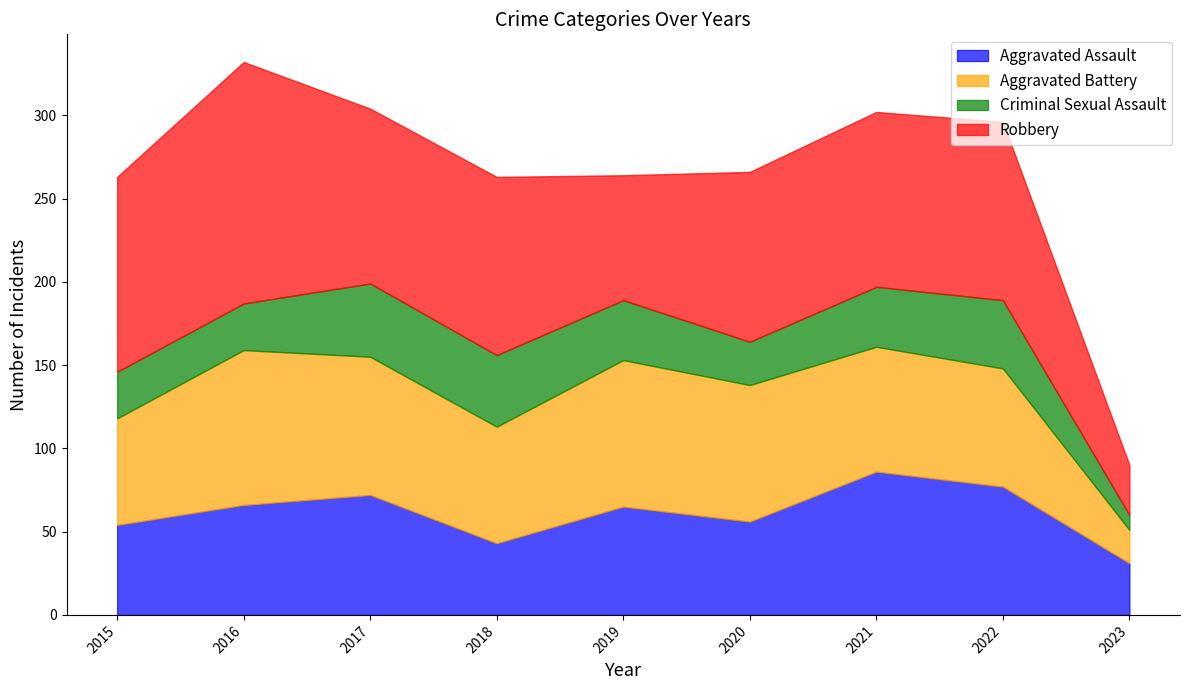

Reading left to right, extract all data points from this chart.

Aggravated Assault: 2015=54	2016=66	2017=72	2018=43	2019=65	2020=56	2021=86	2022=77	2023=31
Aggravated Battery: 2015=64	2016=93	2017=83	2018=70	2019=88	2020=82	2021=75	2022=71	2023=20
Criminal Sexual Assault: 2015=28	2016=28	2017=44	2018=43	2019=36	2020=26	2021=36	2022=41	2023=9
Robbery: 2015=117	2016=145	2017=105	2018=107	2019=75	2020=102	2021=105	2022=107	2023=30